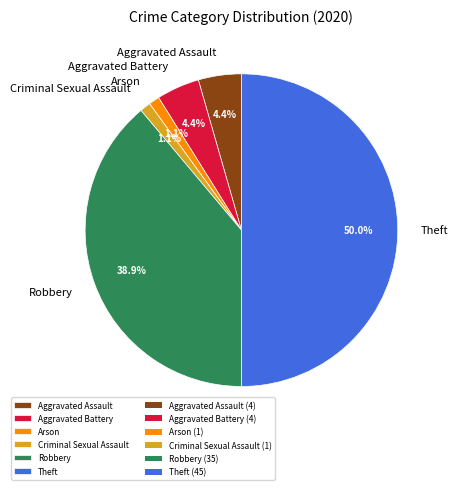

What percentage is the Theft slice, to the nearest percent?

50%